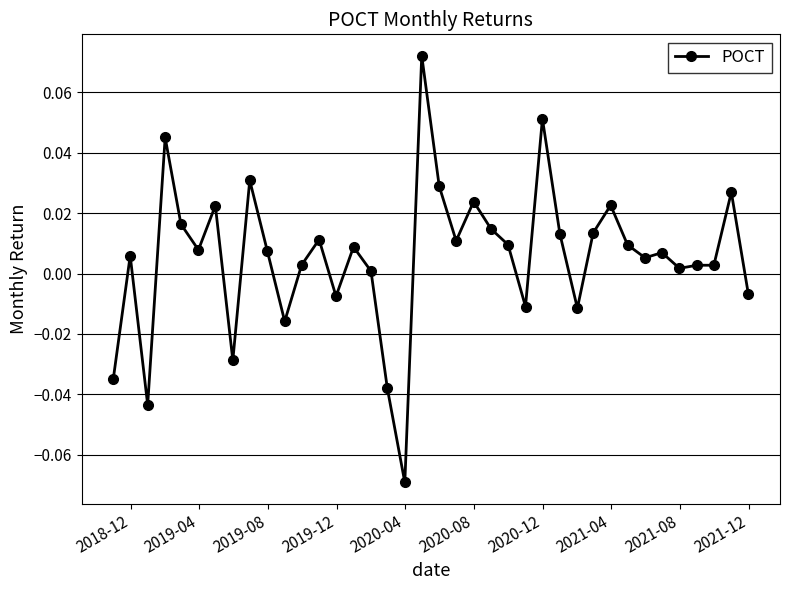

Is this an area chart (filled region under the line)?

No